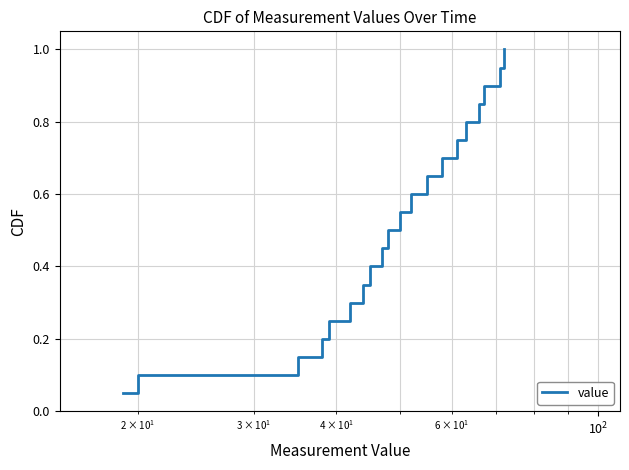

What is the maximum value shown in the chart?

1.0